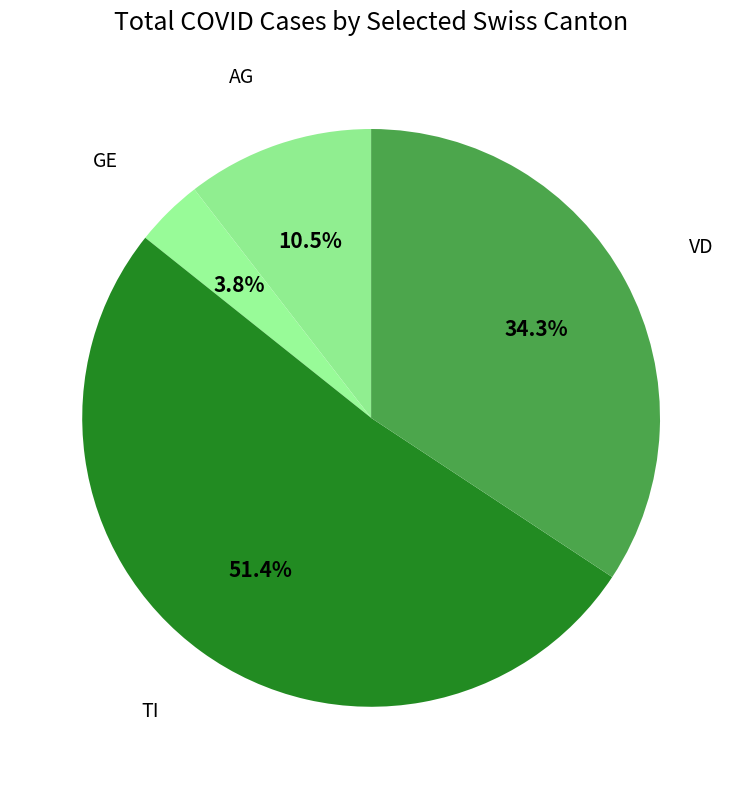

Combined, do TI and AG account for over 50%?

Yes